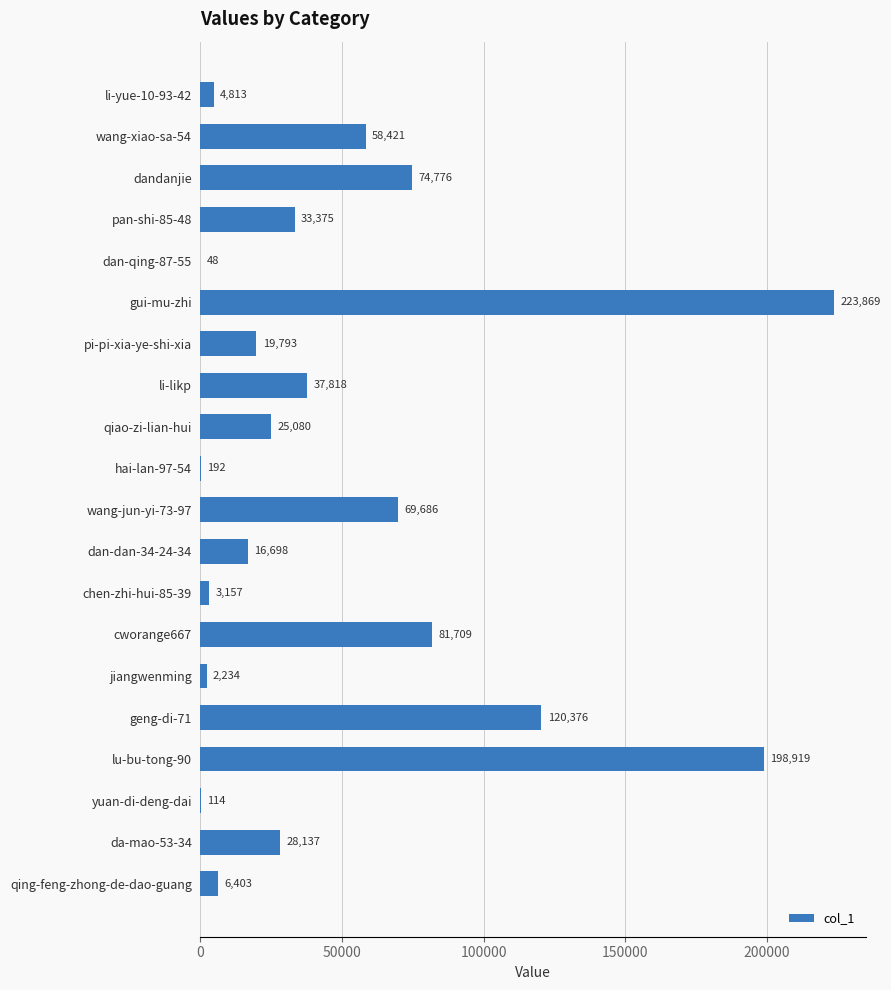

Which label corresponds to the largest value in the chart?

gui-mu-zhi